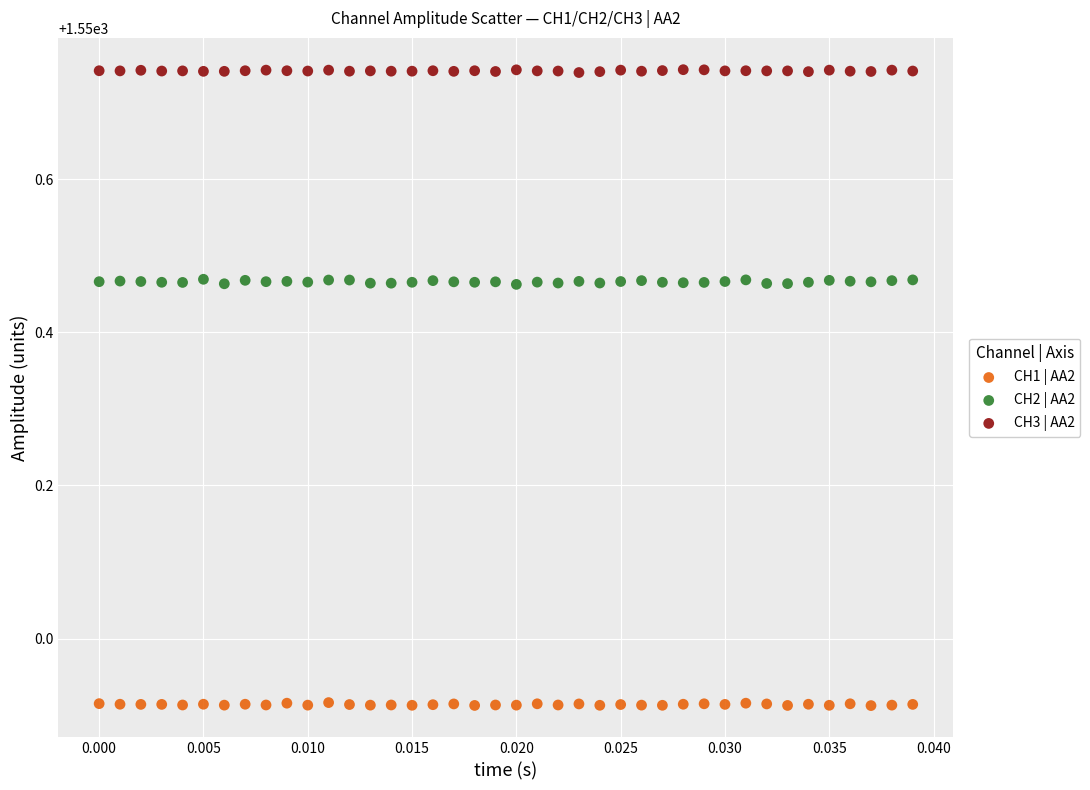

Which series contains the highest Y value?

CH3 | AA2